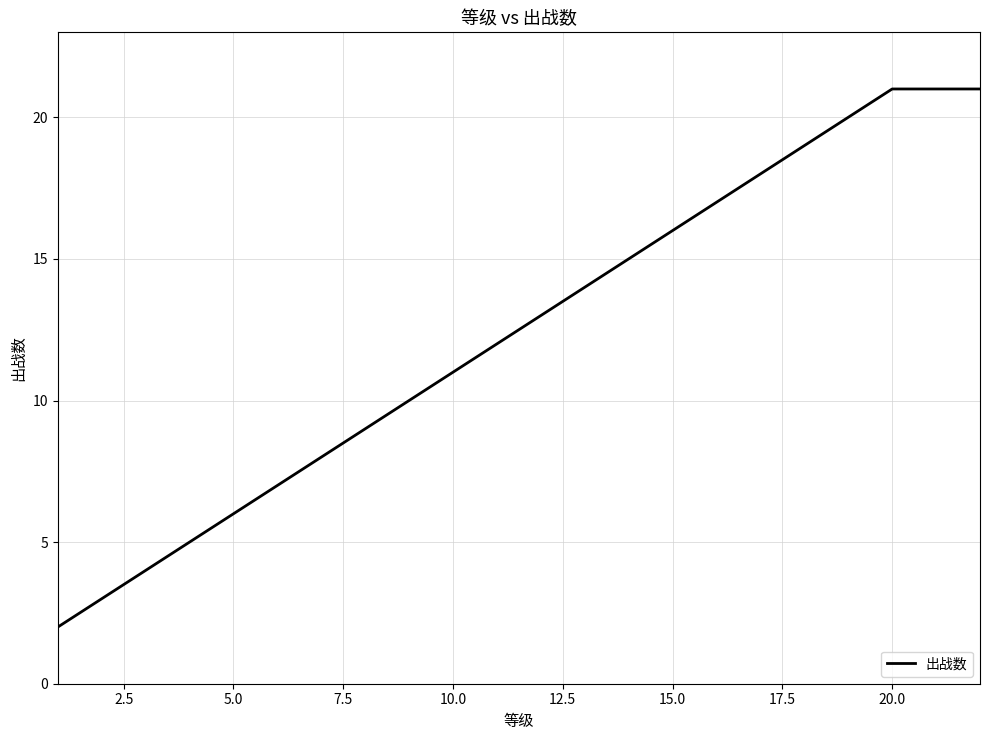

What is the difference between the maximum and minimum values?

19